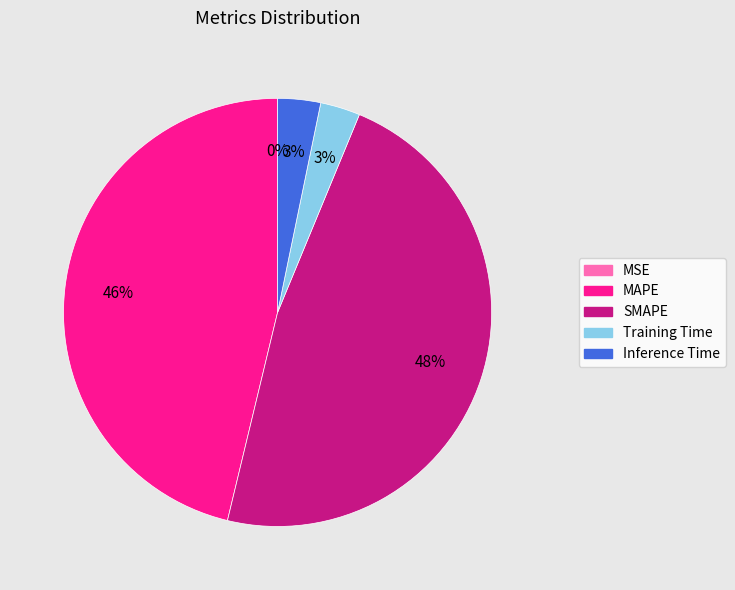

Which category has the biggest portion of the pie?

SMAPE